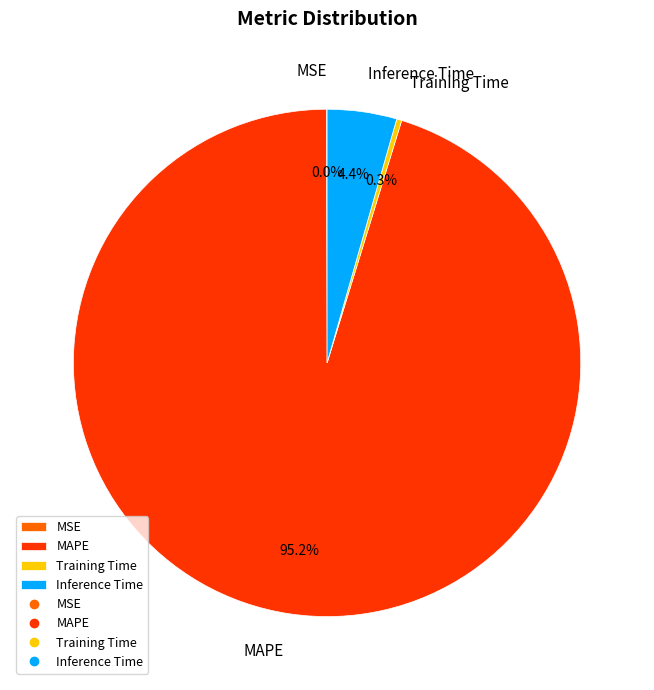

Is there any slice that represents more than half of the pie?

Yes